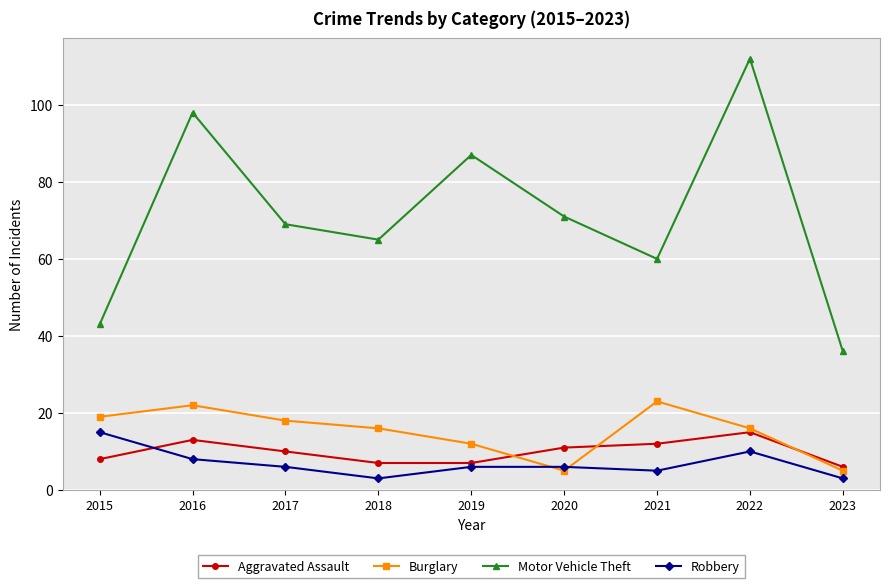

The value of Robbery at 2015 is 15. True or false?

True